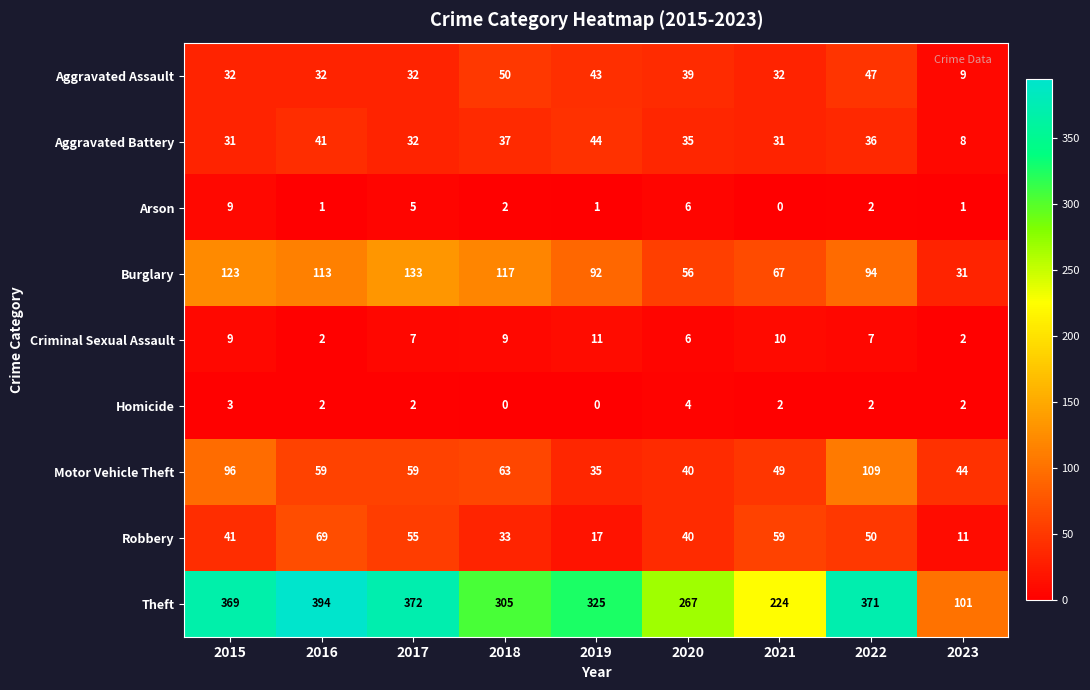

What is the total value across all series at 2018?

616